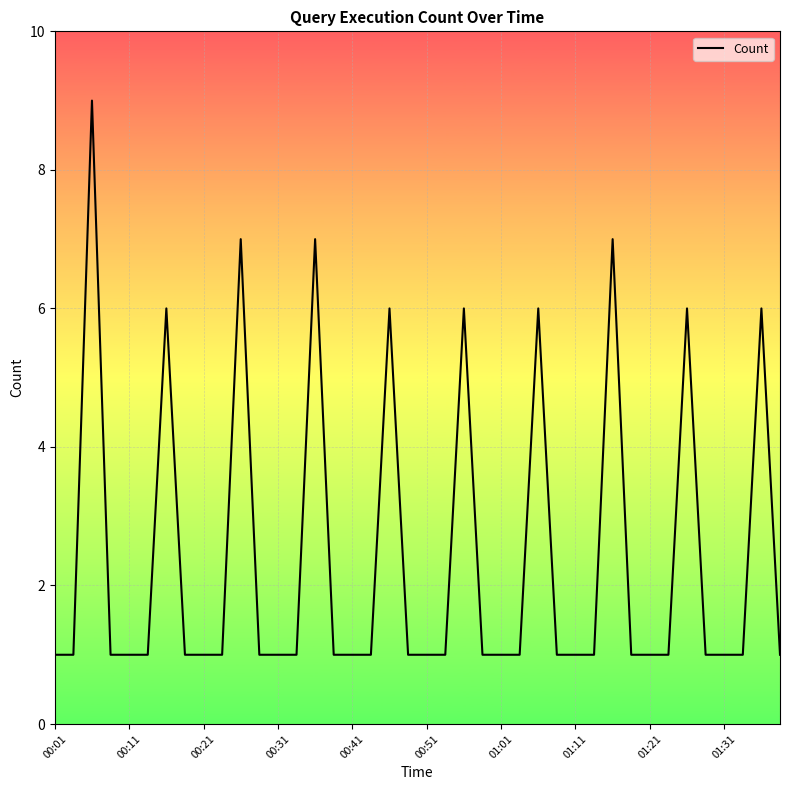

What is the maximum value shown in the chart?

9